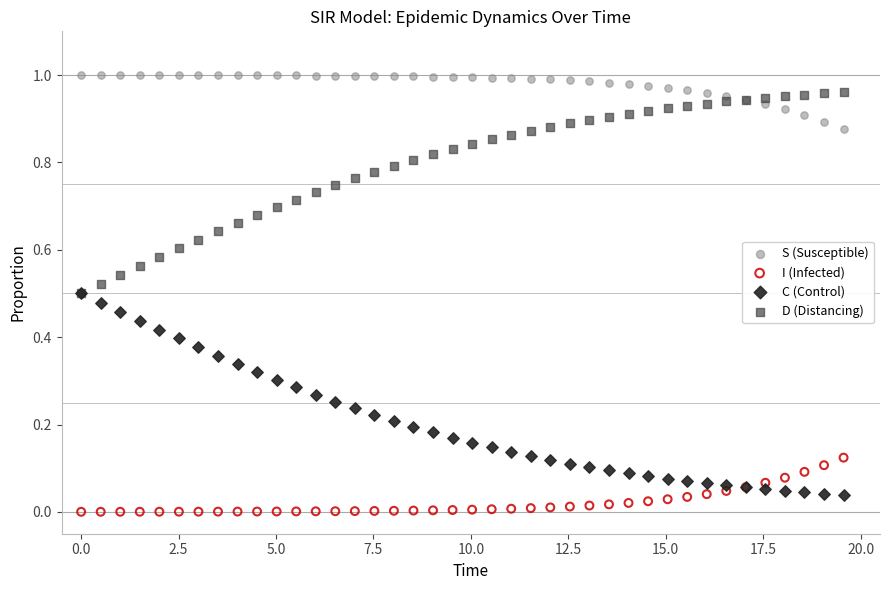

Which series reaches the minimum Y coordinate?

I (Infected)